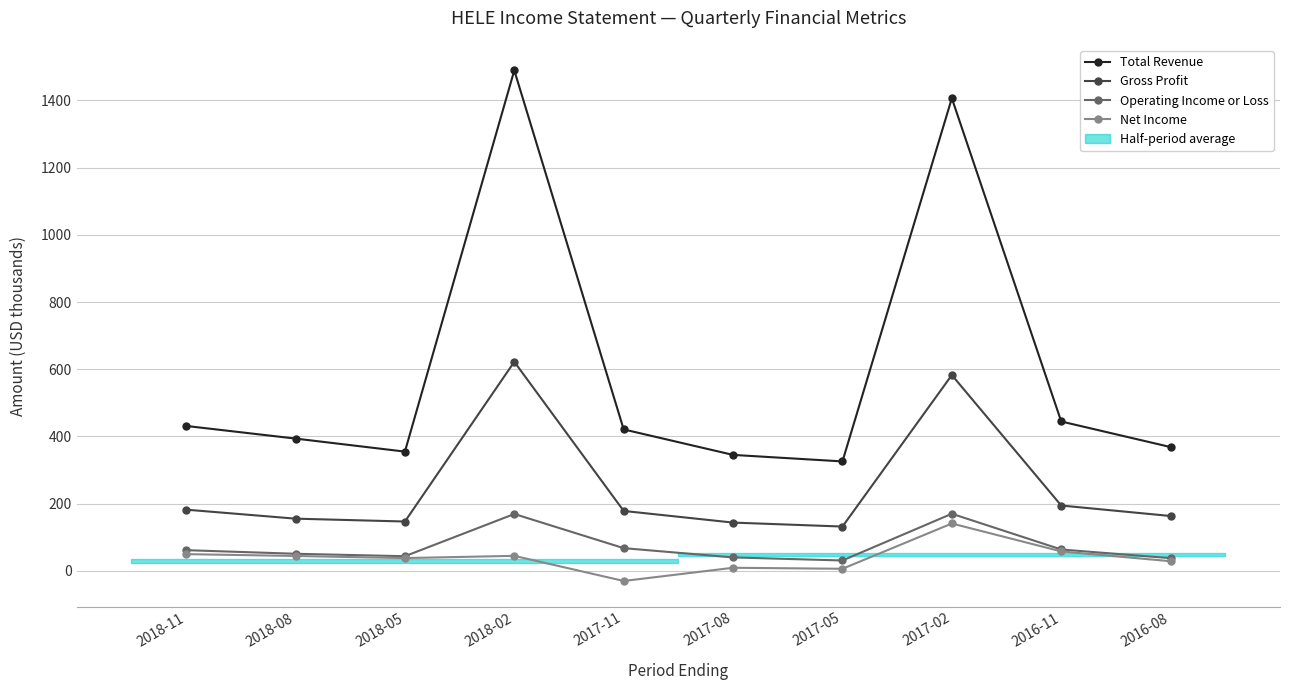

At how many categories does at least one series exceed 371?

6